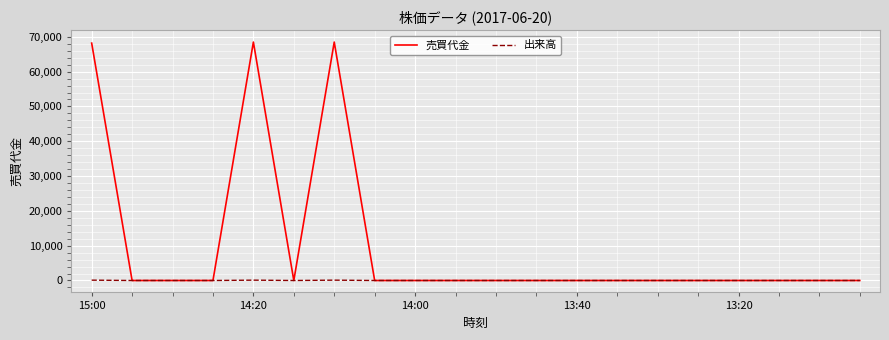

Which series has the largest total across all categories?

売買代金